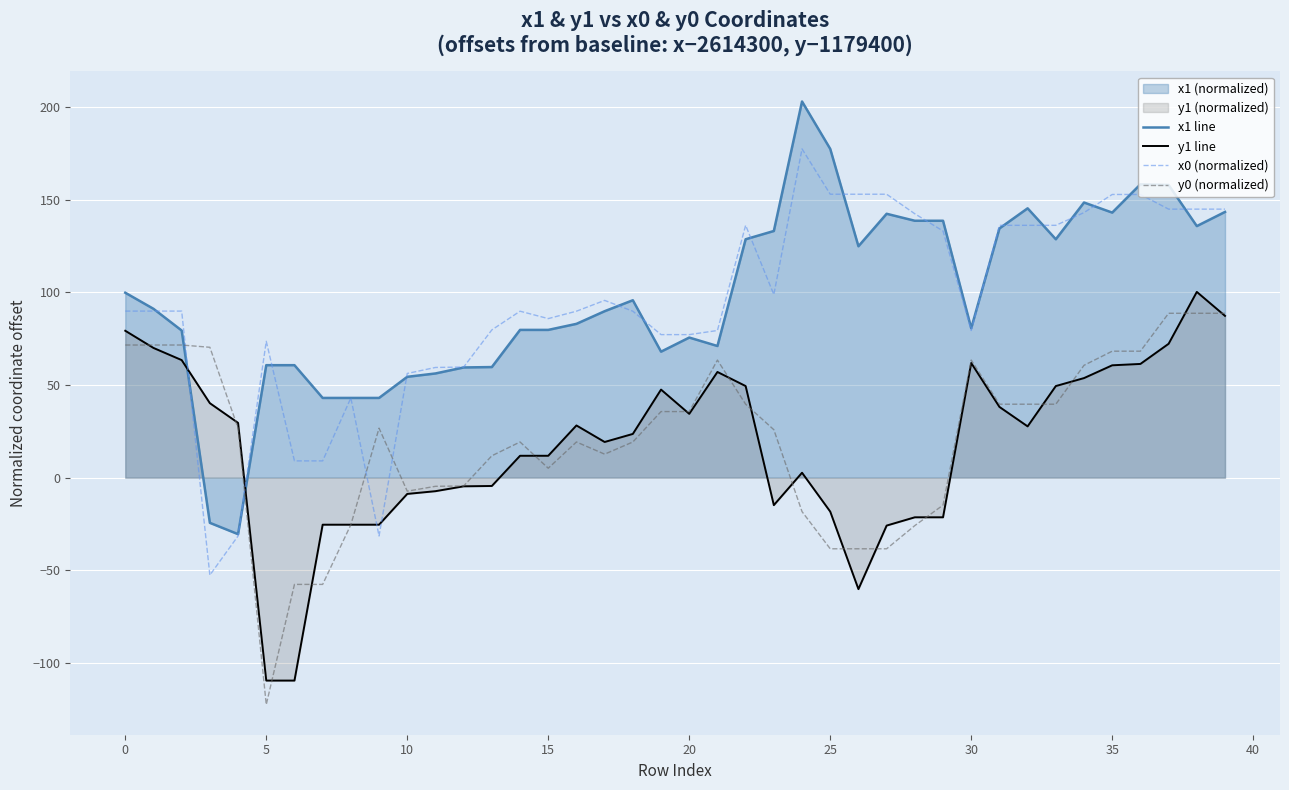

True or false: y1 line has a value of 60.6 at 35.

True